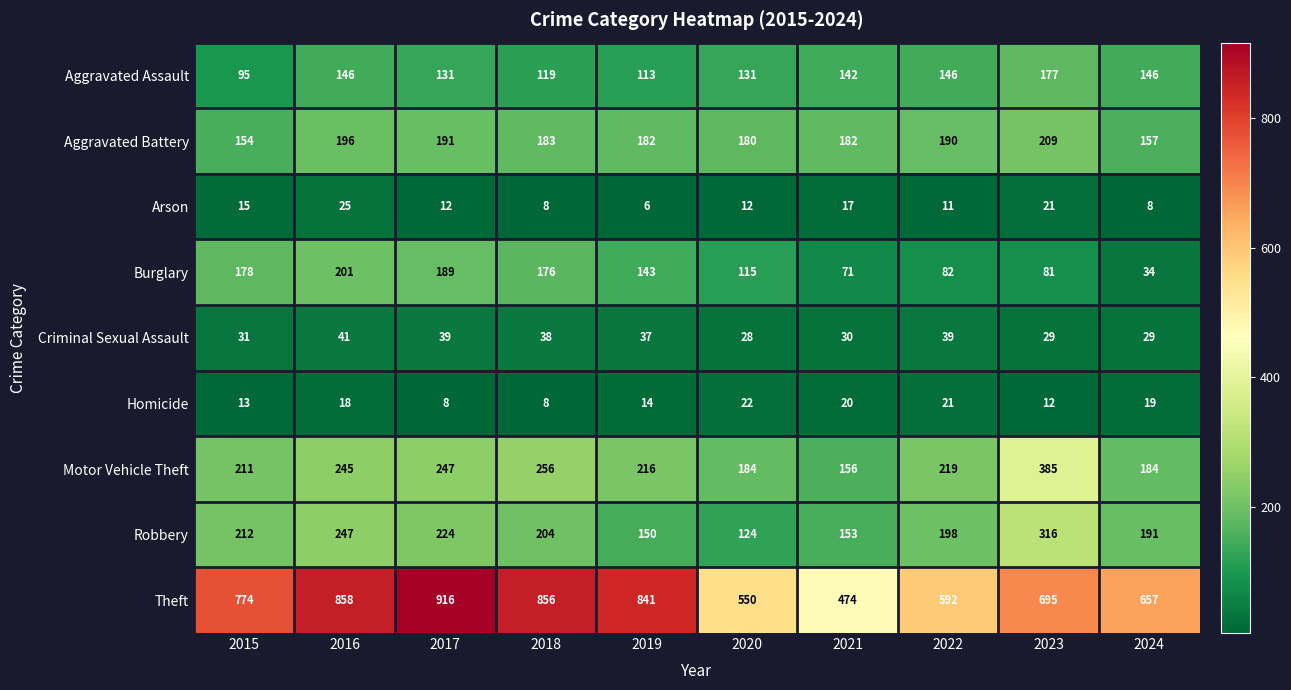

What is the smallest value displayed?

6